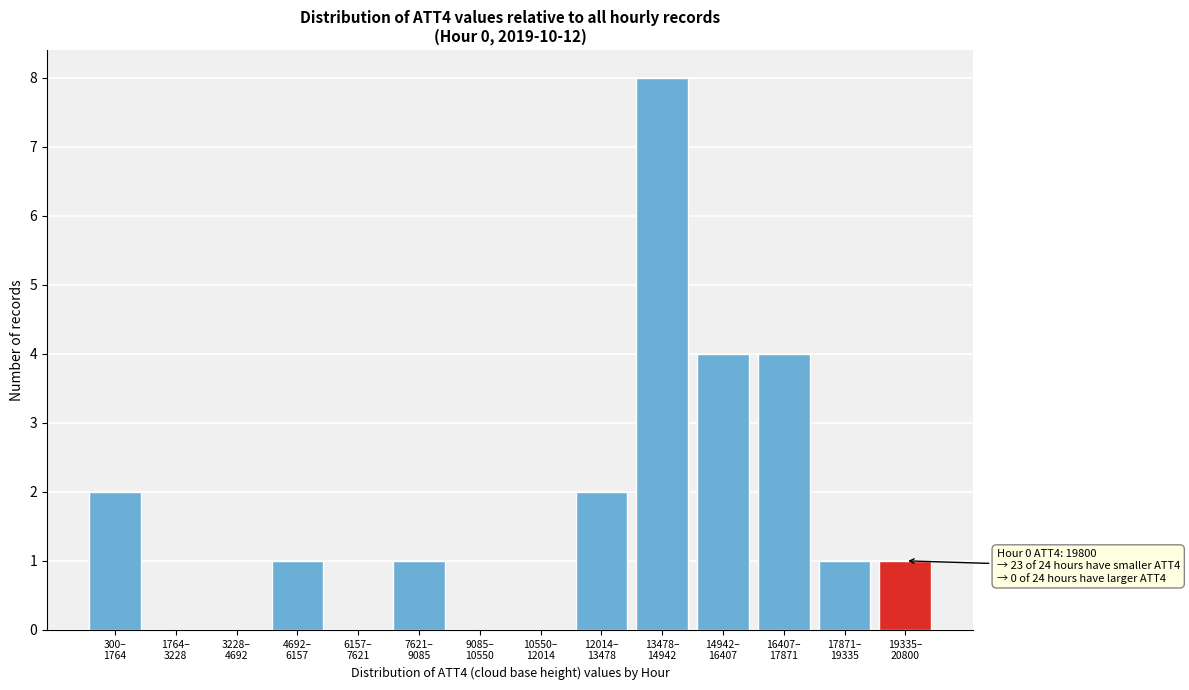

What is the greatest value displayed?

8